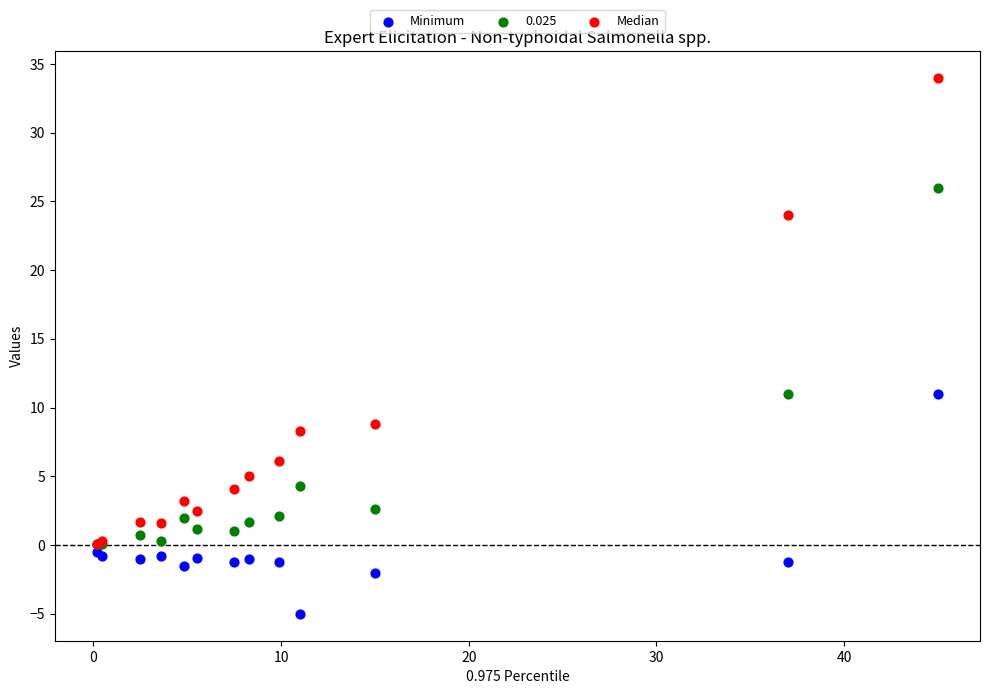

Which series reaches the maximum Y coordinate?

Median